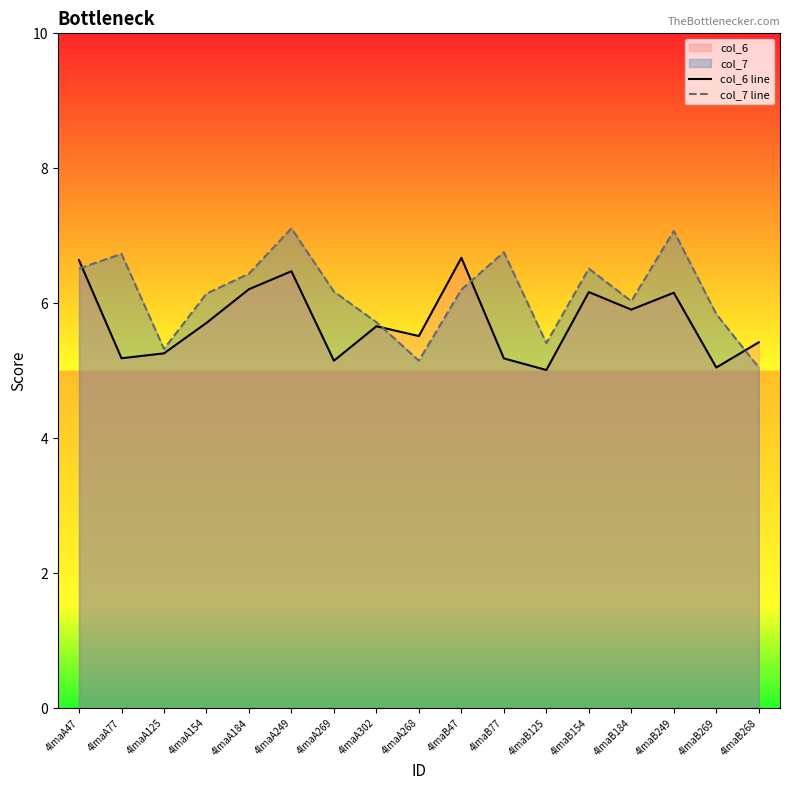

Where do col_7 line and col_6 line first cross each other?

4lmaA47 and 4lmaA77